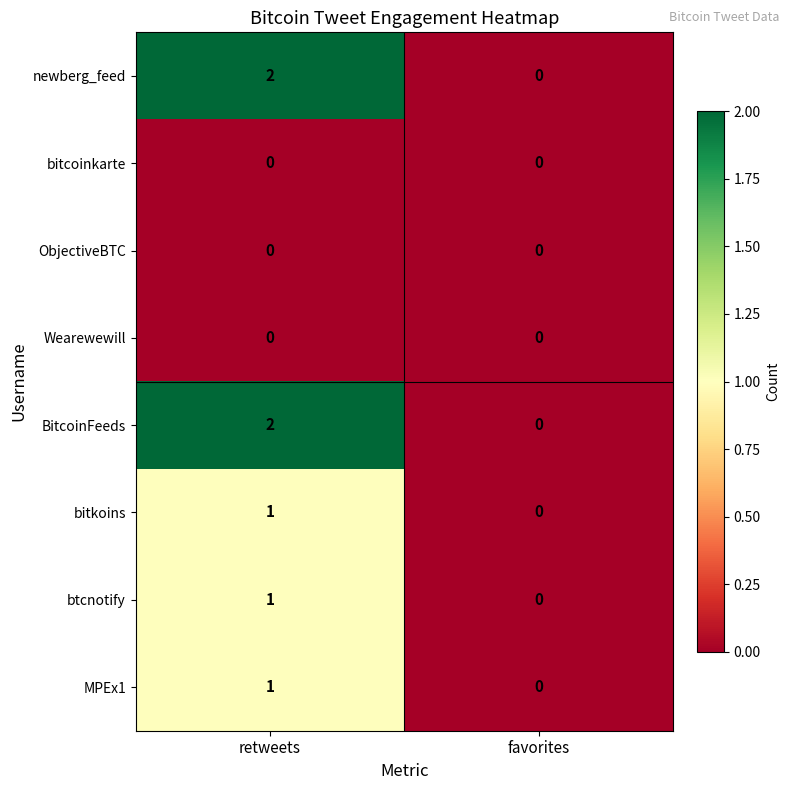

True or false: MPEx1 has a value of 0 at favorites.

True